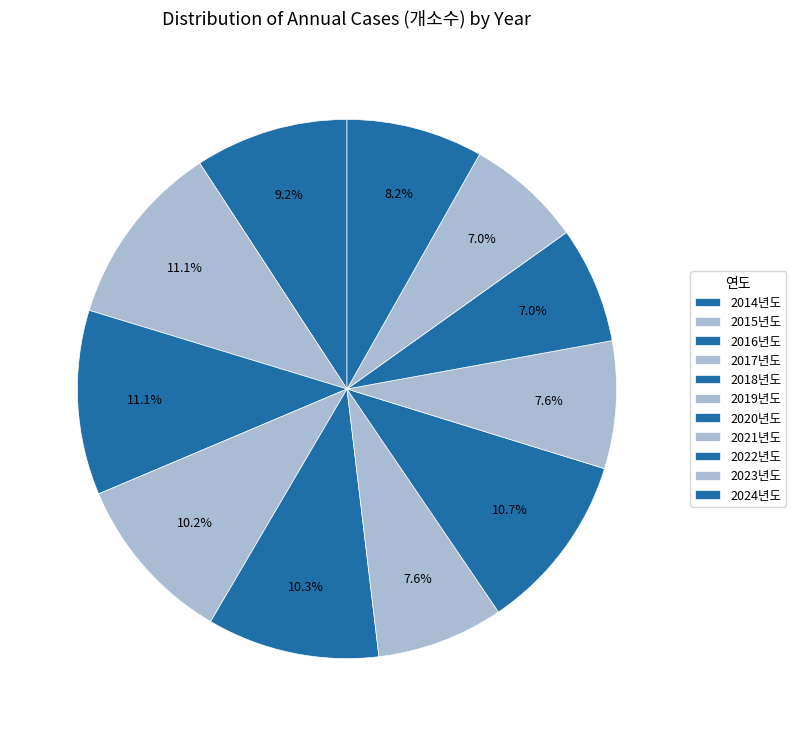

Approximately how many times larger is the value at 2019년도 compared to 2017년도?

0.7